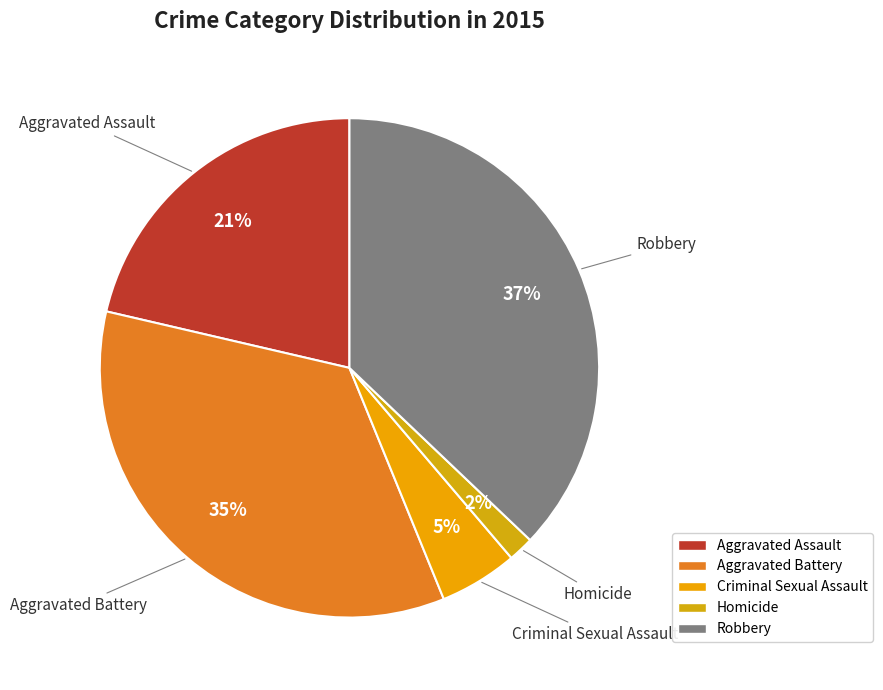

To the nearest percent, what is the combined percentage of Aggravated Battery and Aggravated Assault?

56%